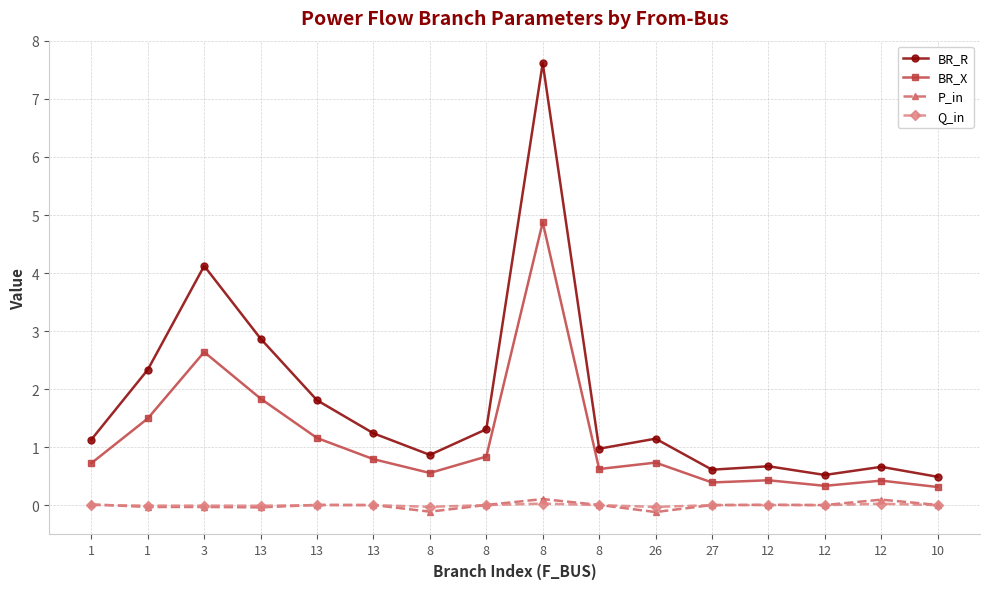

How many categories are shown in the chart?

16